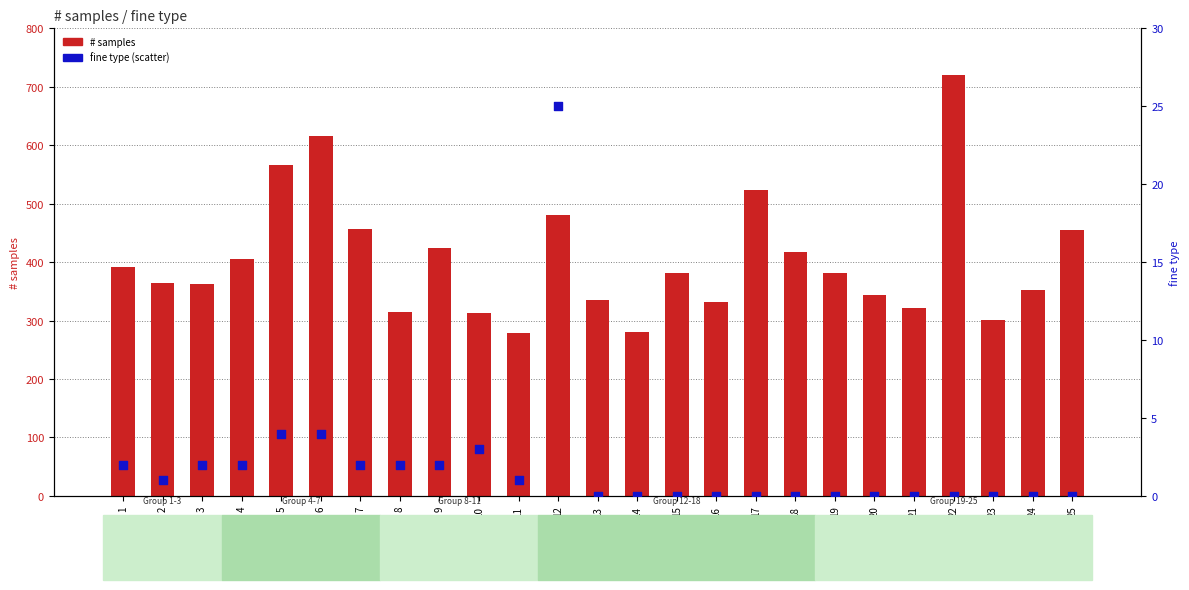

At which category is the sum across all series the highest?

22